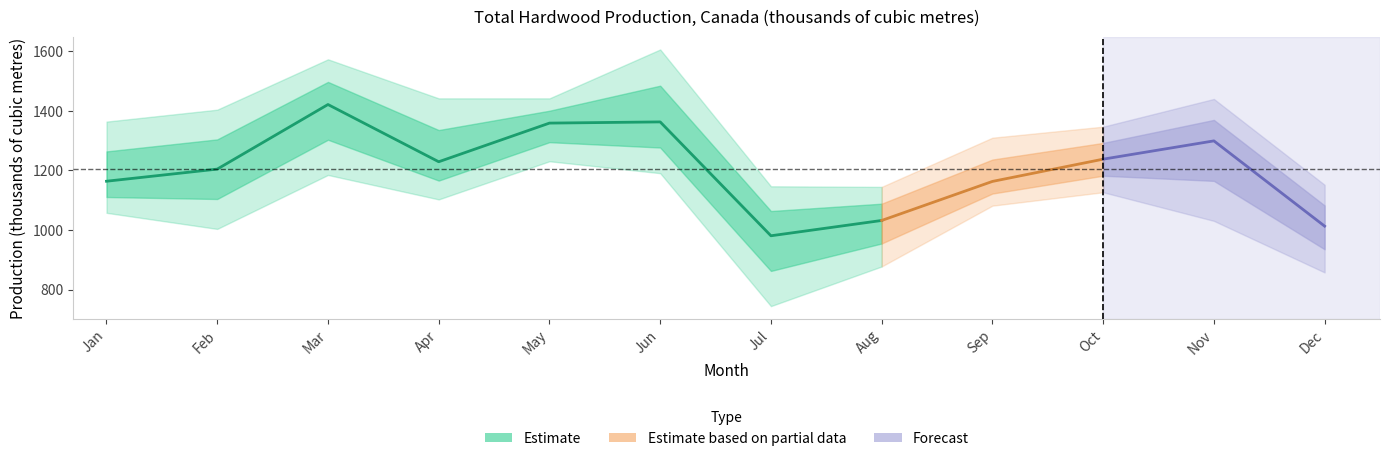

Count the number of categories in the chart.

12